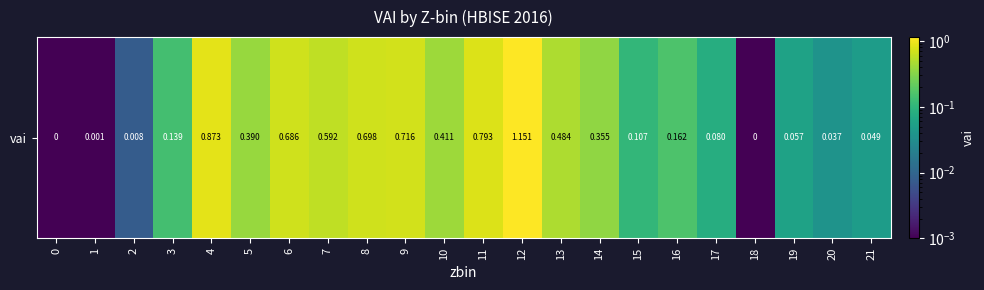

What is the difference between the values at 0 and 14?

0.4